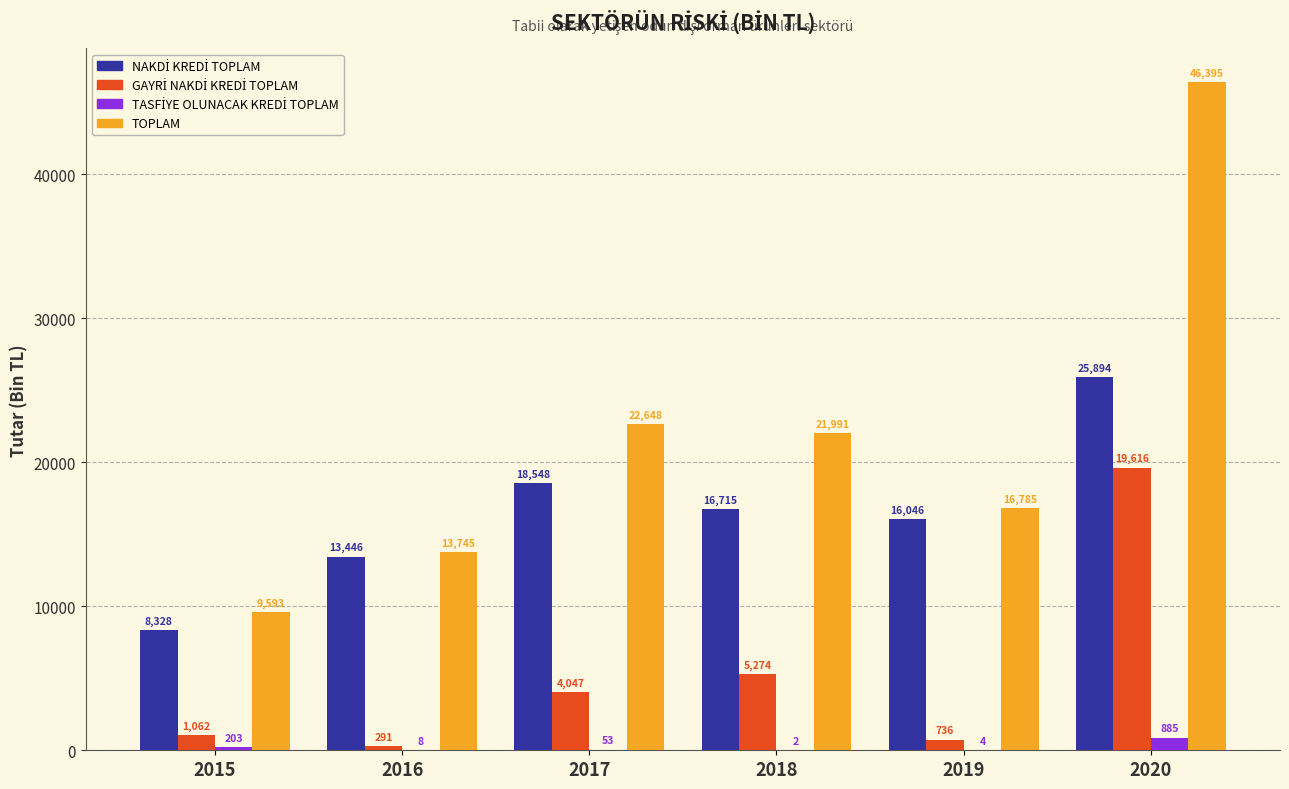

Which label corresponds to the largest value in the chart?

2020